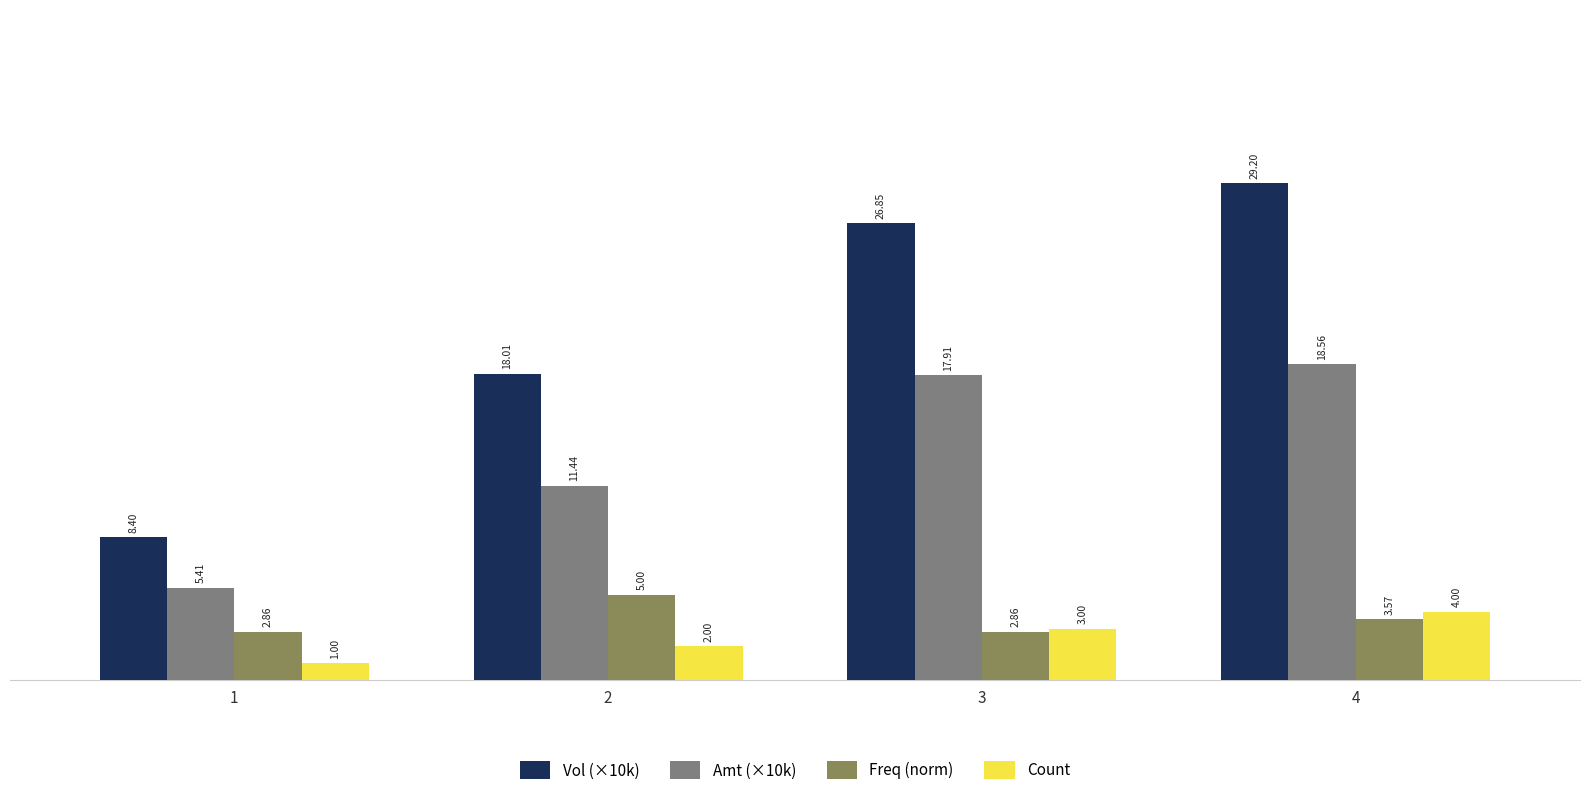

Rank the series at 2 from highest to lowest value.

Vol (×10k), Amt (×10k), Freq (norm), Count